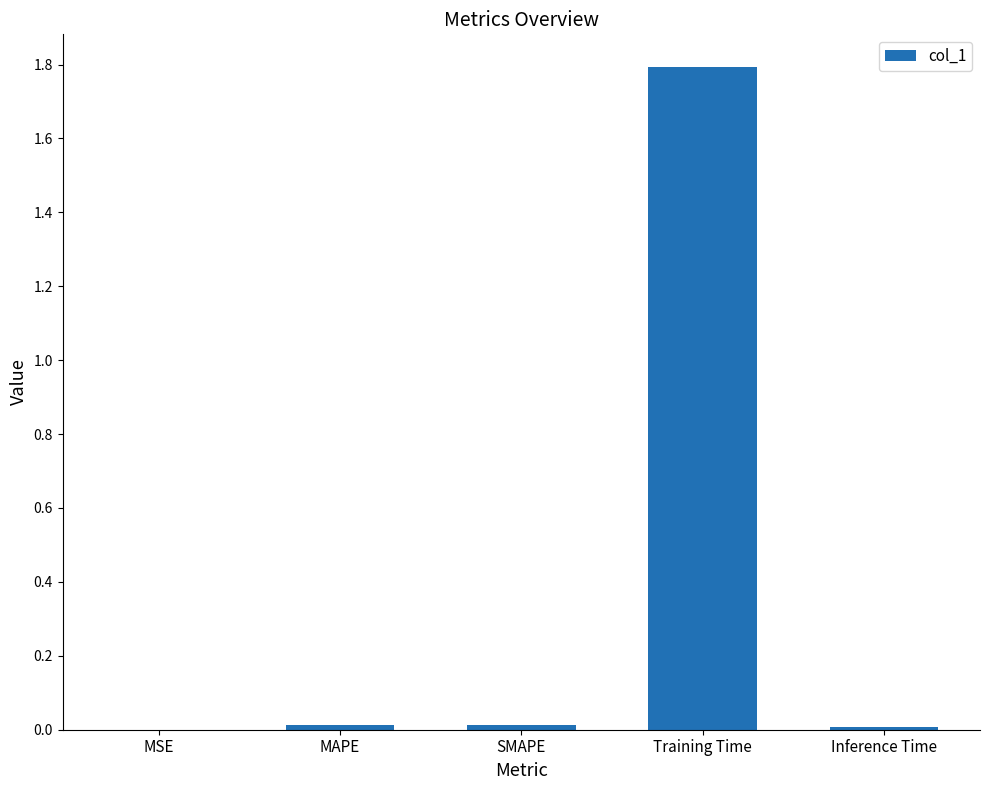

What is the maximum value shown in the chart?

1.8